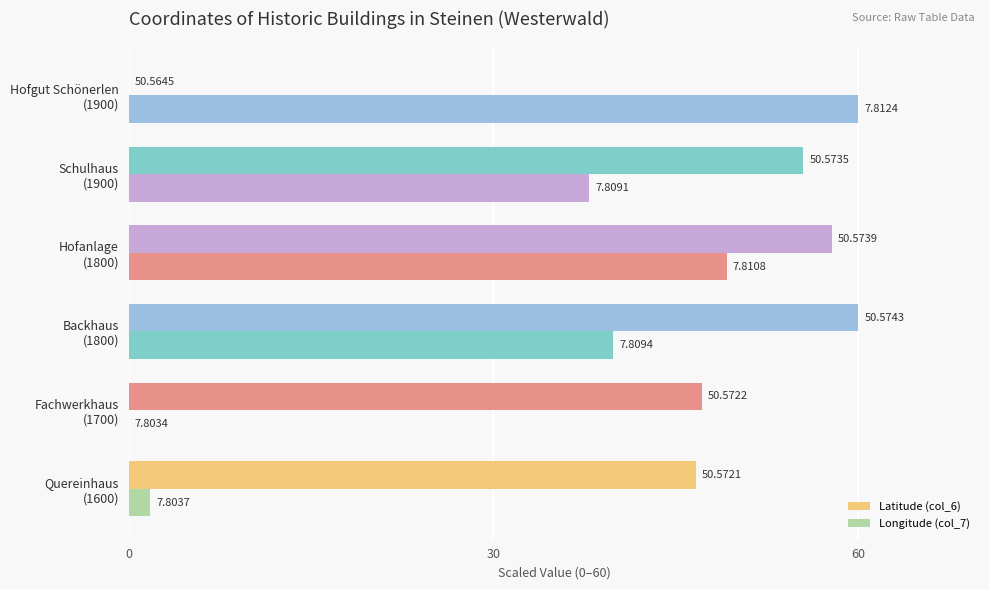

How many positive values does the Longitude (col_7) series have?

5